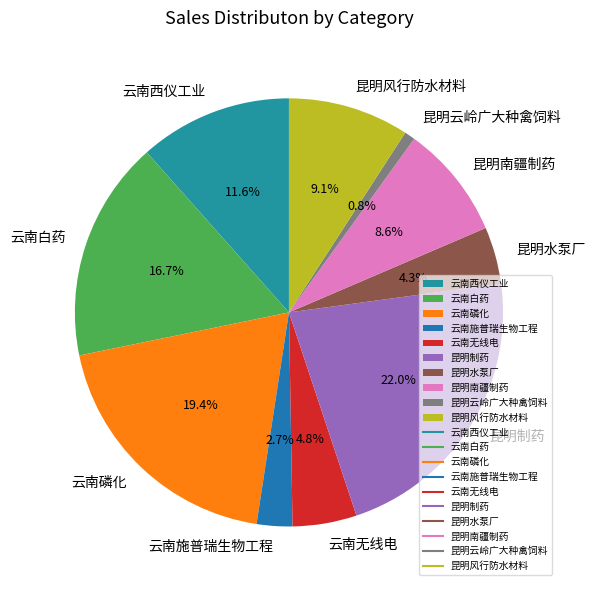

Is it true that 昆明水泵厂 is 4% of the pie?

True